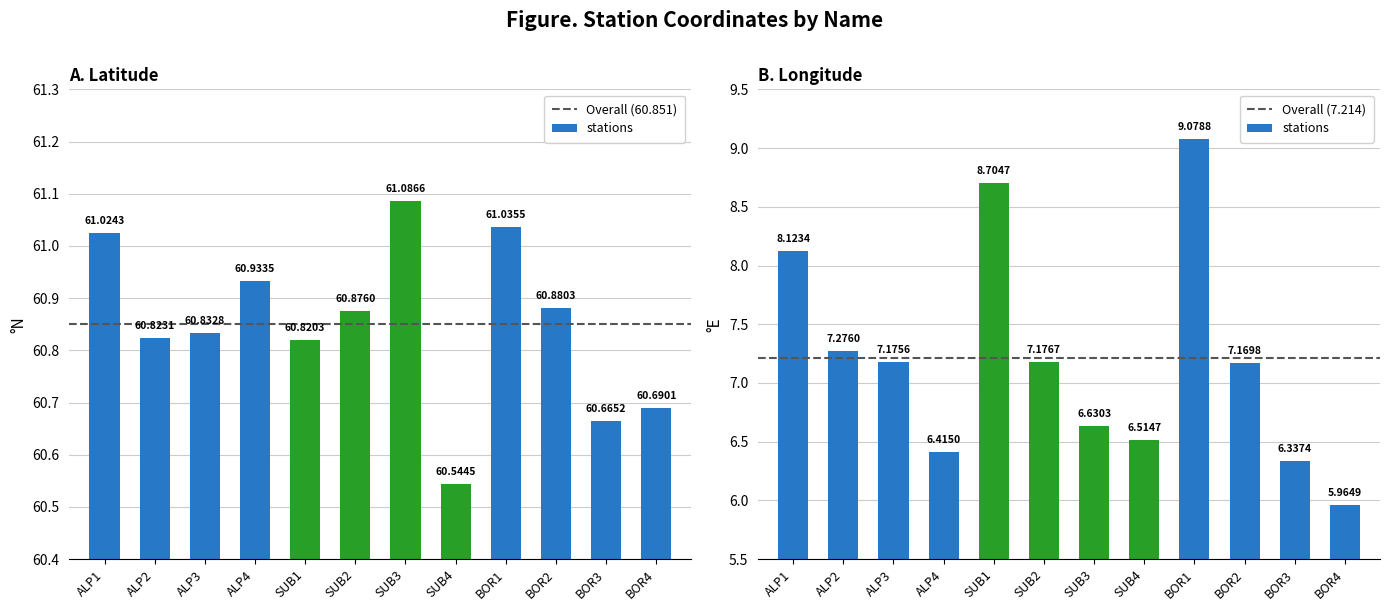

At how many categories does at least one series exceed 28?

12